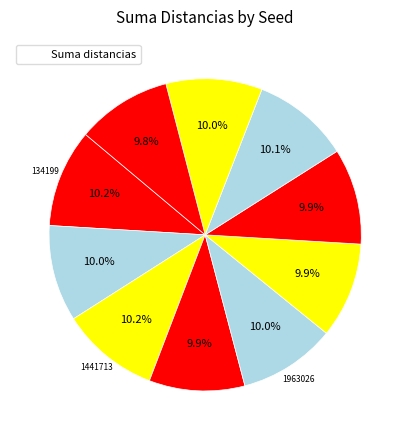

How many segments does this pie chart have?

10